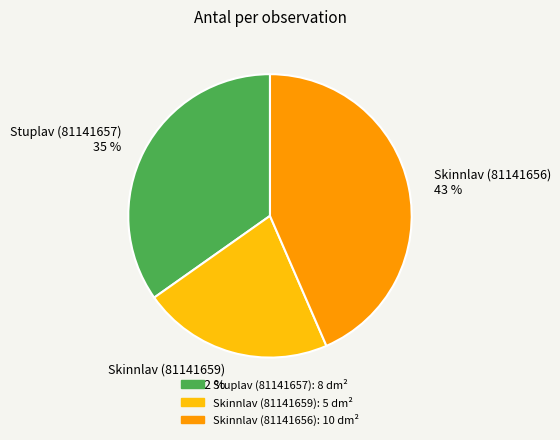

To the nearest percent, what portion does Skinnlav (81141656) represent?

43%